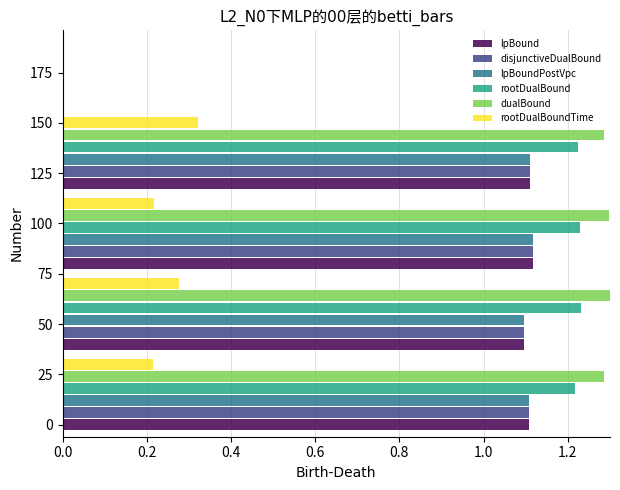

What is the difference between the highest and lowest values at 50?

1.0